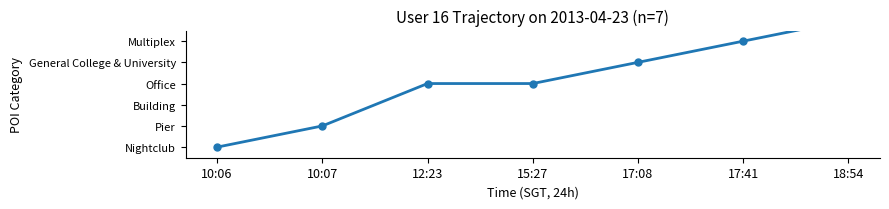

At which category does the chart reach its minimum across all series?

10:06